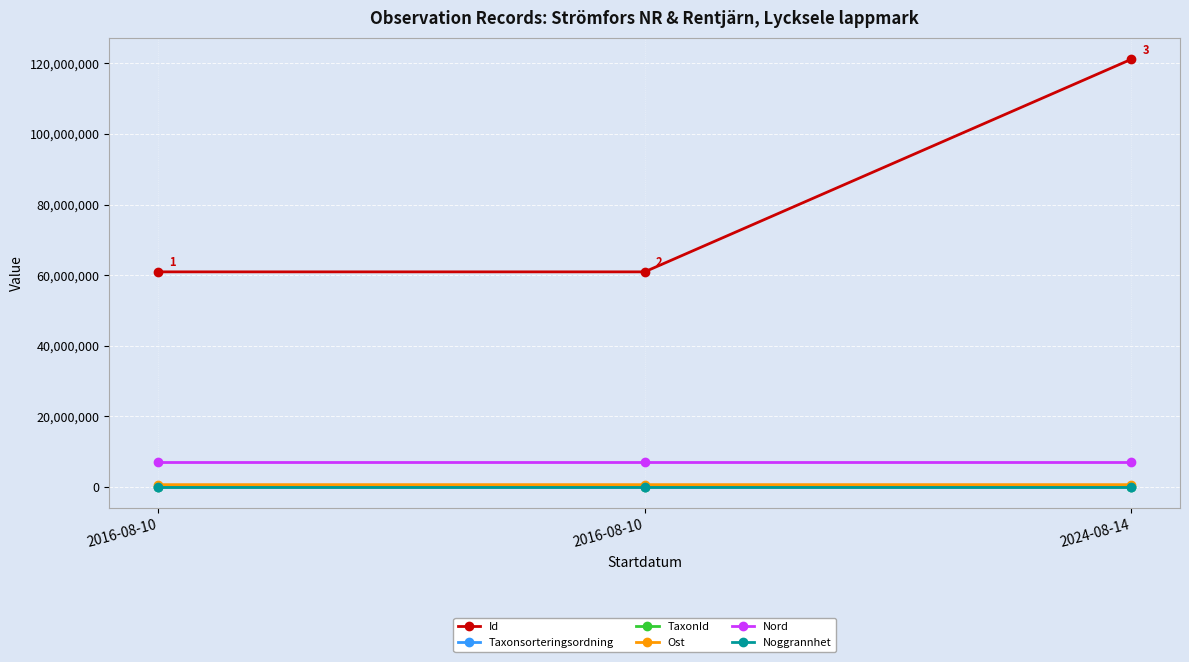

What is the difference between the highest and lowest values at 2024-08-14?

121150748.0